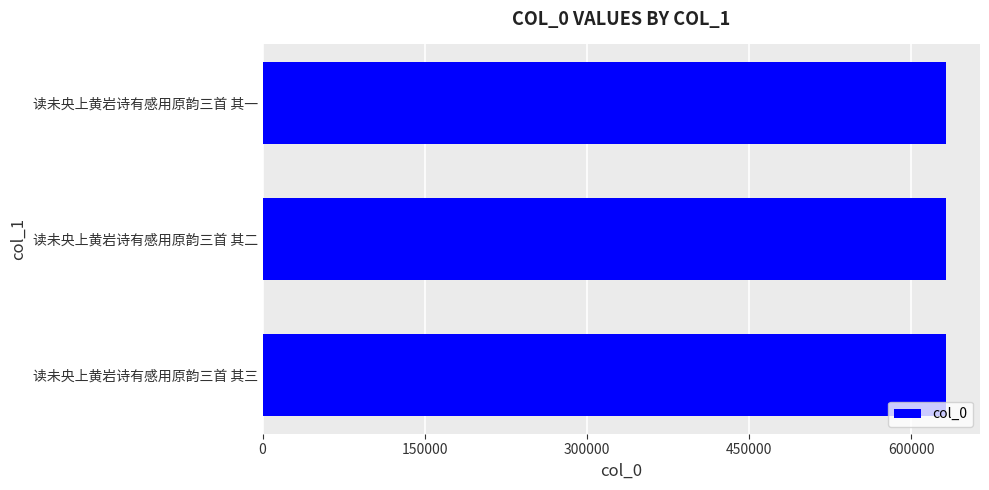

Approximately how many times larger is the value at 读未央上黄岩诗有感用原韵三首 其二 compared to 读未央上黄岩诗有感用原韵三首 其一?

1.0